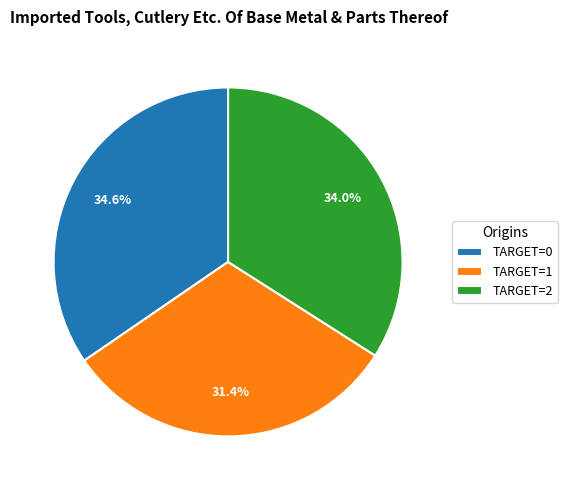

Combined, what portion of the pie is TARGET=1 and TARGET=2?

65.4%